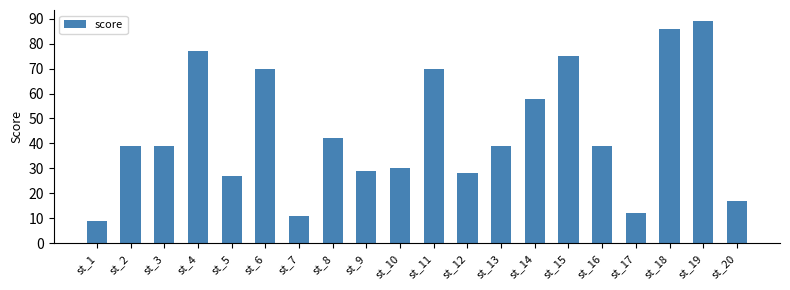

What is the sum of all values?

886